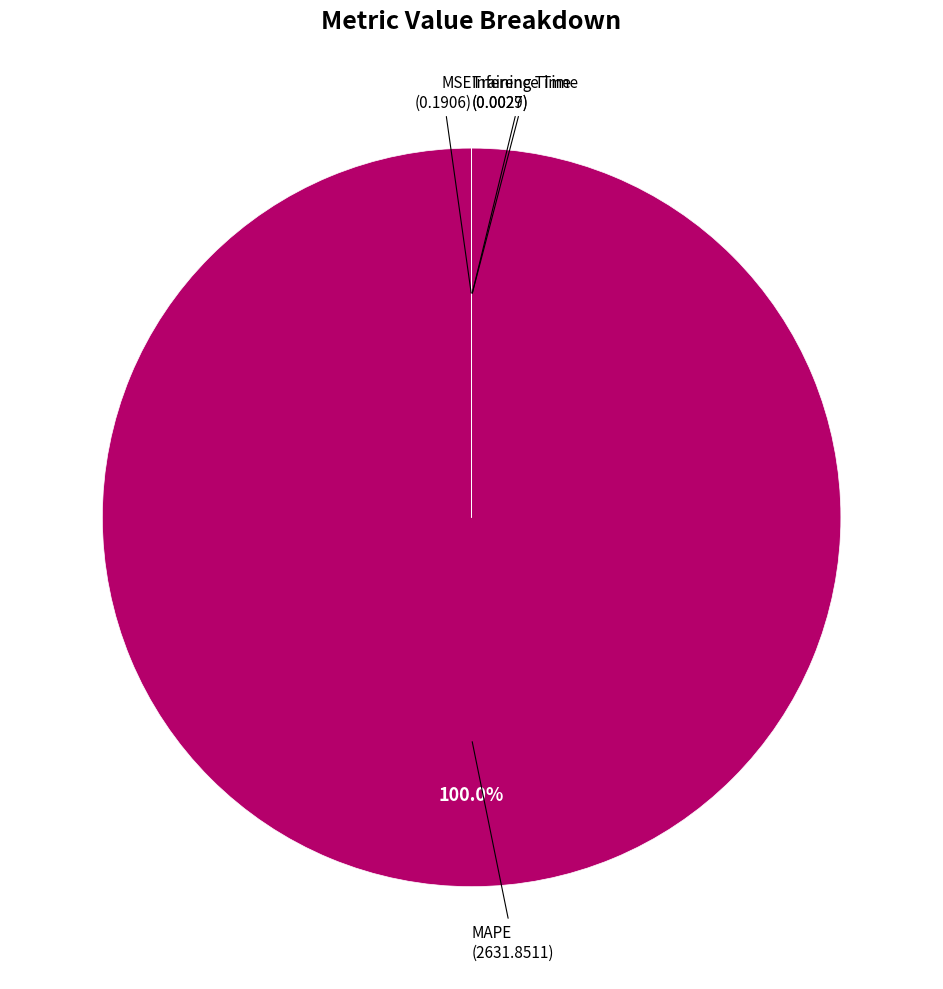

Does MAPE account for over 50% of the chart?

Yes